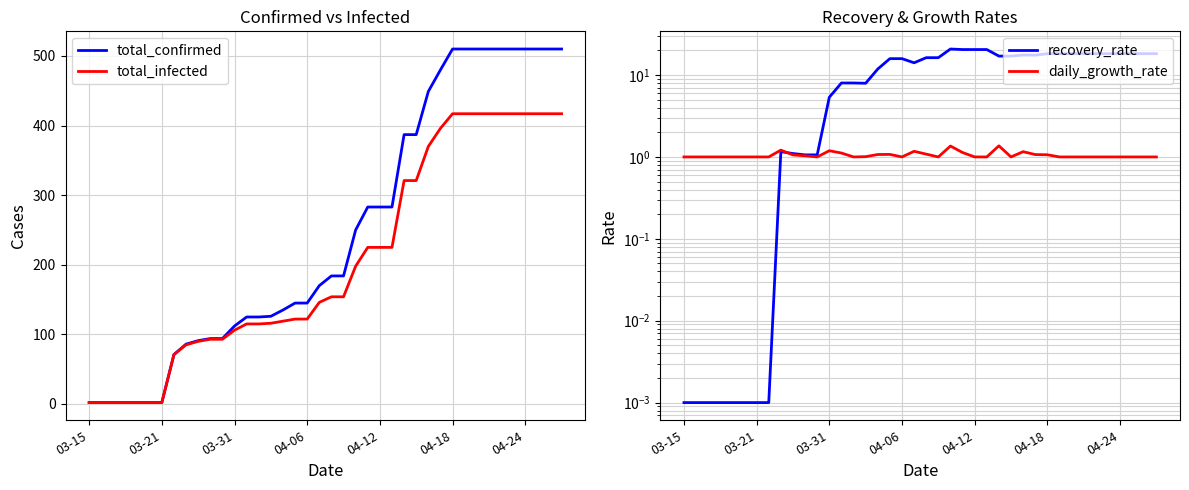

The recovery_rate series shows 9.4 at 27. True or false?

False